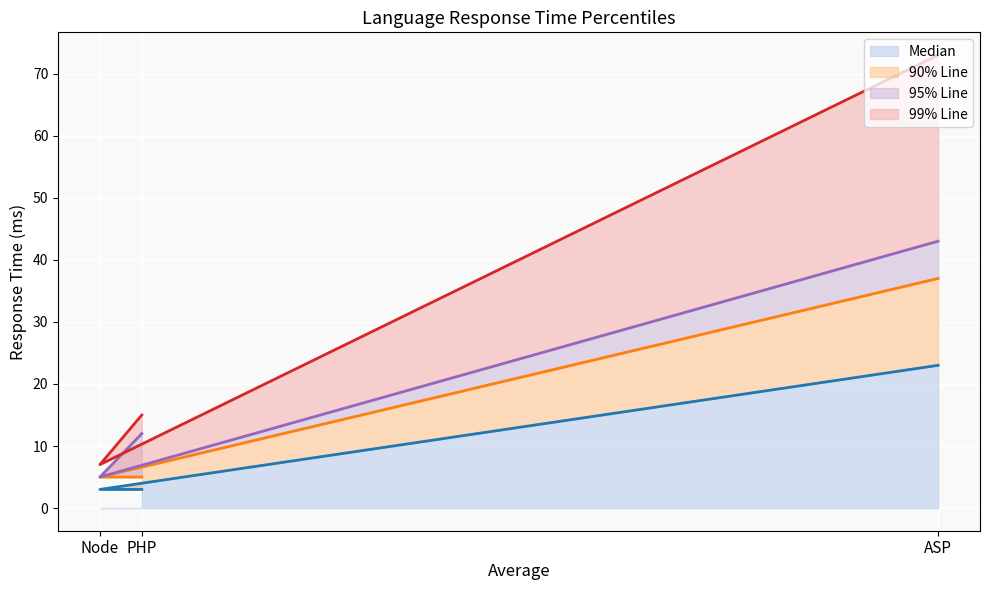

What is the difference between the maximum and minimum values in the Median series?

20